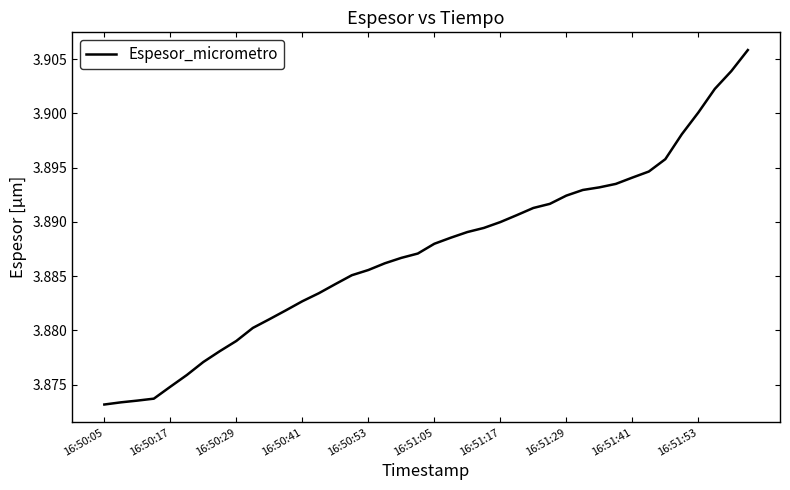

Reading left to right, extract all data points from this chart.

3.9	3.9	3.9	3.9	3.9	3.9	3.9	3.9	3.9	3.9	3.9	3.9	3.9	3.9	3.9	3.9	3.9	3.9	3.9	3.9	3.9	3.9	3.9	3.9	3.9	3.9	3.9	3.9	3.9	3.9	3.9	3.9	3.9	3.9	3.9	3.9	3.9	3.9	3.9	3.9